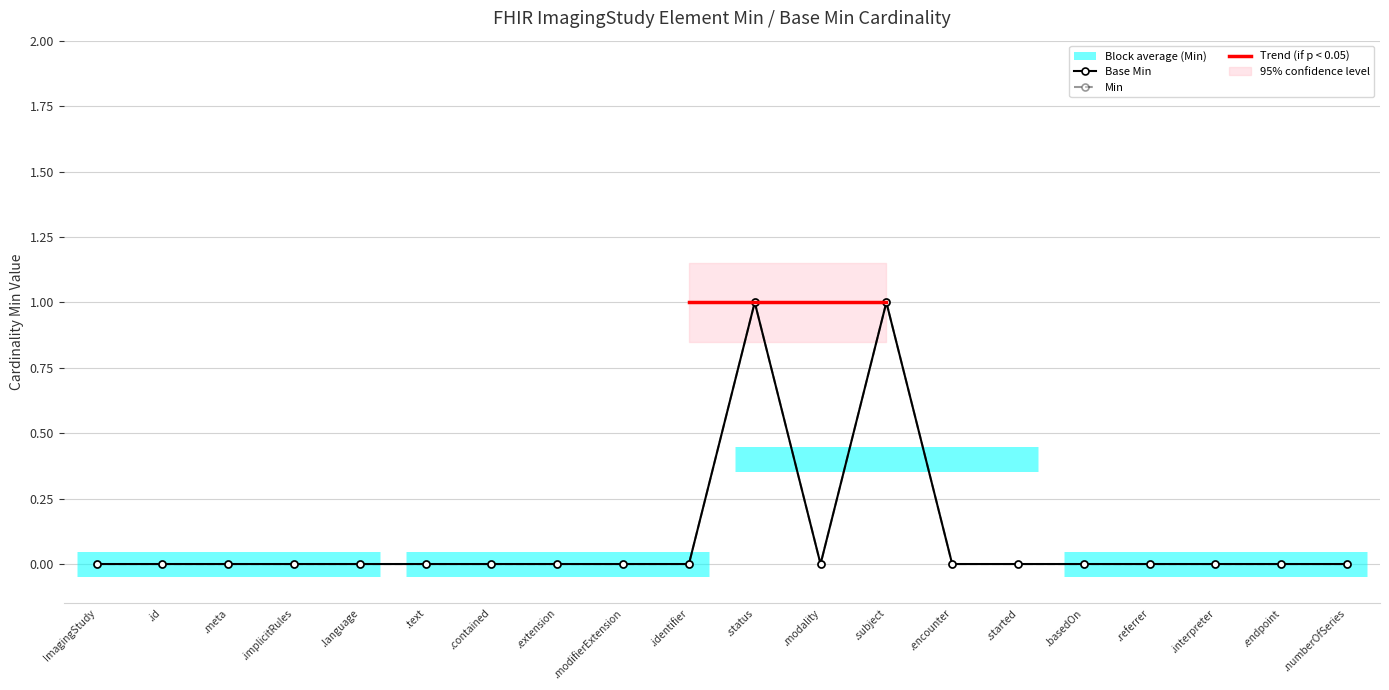

Reading right to left, extract all data points from this chart.

Min: 0	0	0	0	0	0	0	1	0	1	0	0	0	0	0	0	0	0	0	0
Base Min: 0	0	0	0	0	0	0	1	0	1	0	0	0	0	0	0	0	0	0	0